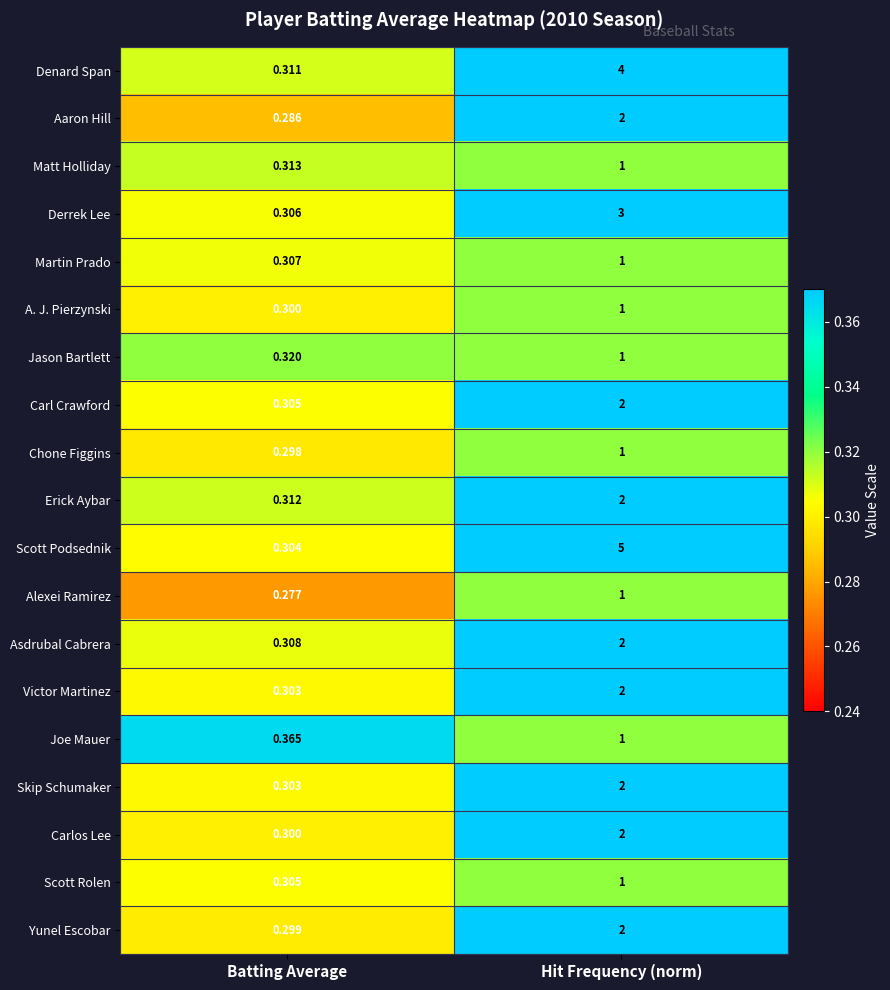

At how many categories does at least one series exceed 0?

2